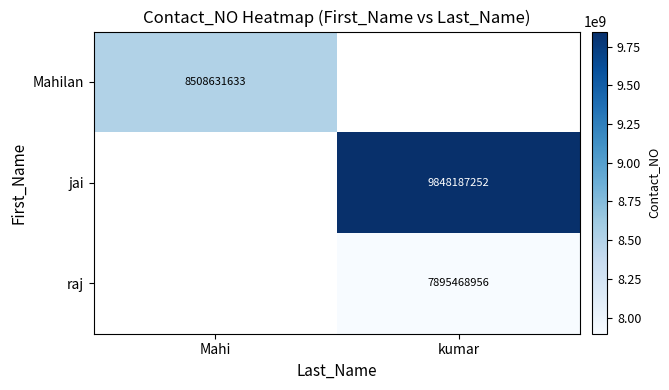

The Mahilan series shows 8508631633 at Mahi. True or false?

True